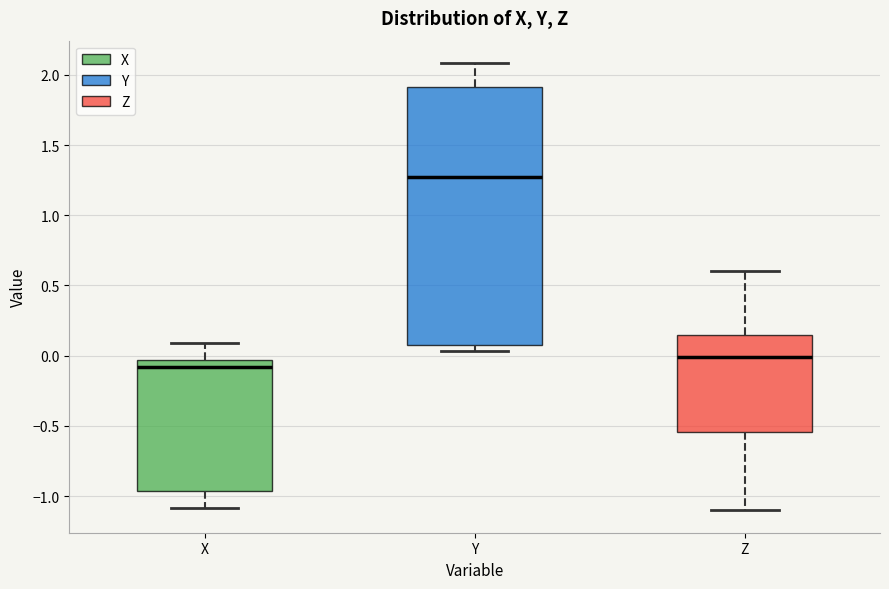

Reading left to right, read every box against the y-axis: the position of its median line, the range the box covers, and the ends of its whiskers. The values are not printed on the chart, so give them approximately, as read against the axis.

X: median -0.10, box -0.95 to -0.05, whiskers -1.10 to 0.10
Y: median 1.25, box 0.10 to 1.90, whiskers 0.05 to 2.10
Z: median 0.00, box -0.55 to 0.15, whiskers -1.10 to 0.60